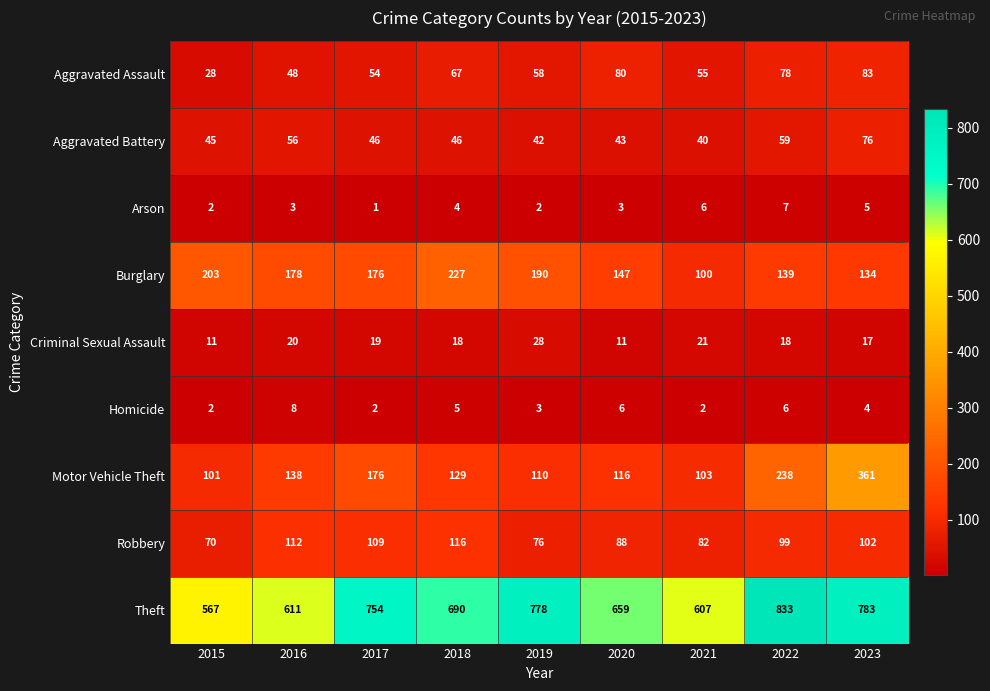

How many distinct data groups are displayed?

9